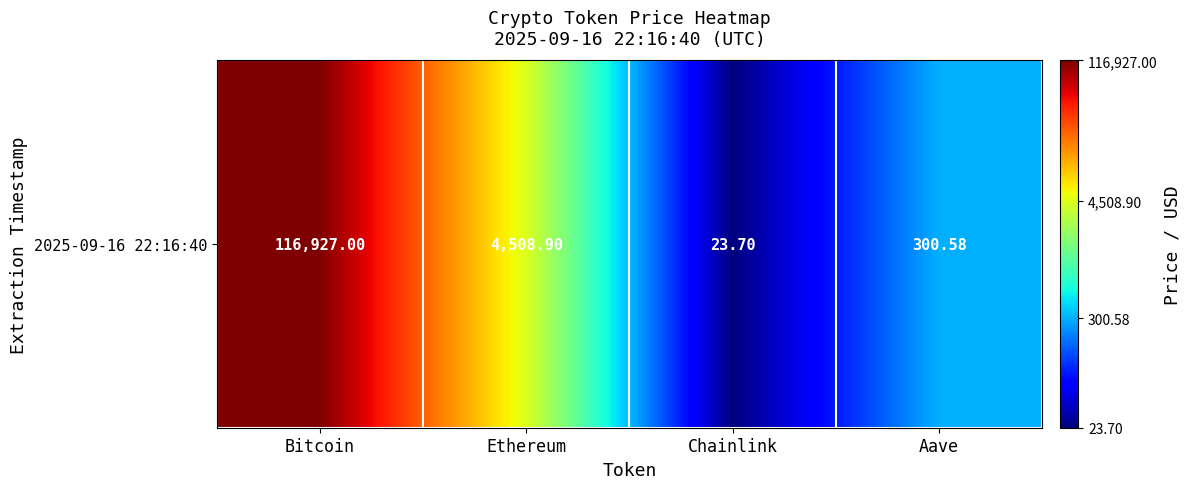

The value at Chainlink is 2.2. True or false?

False